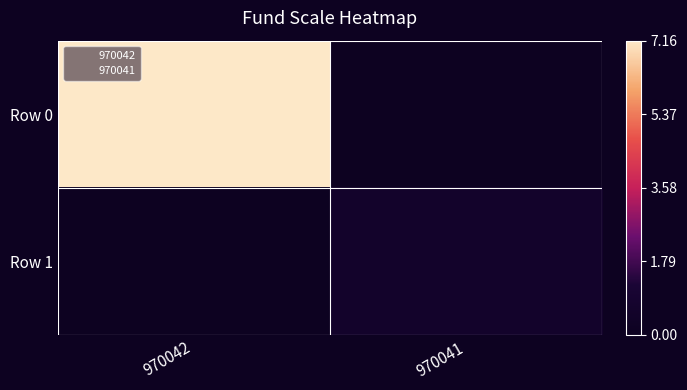

Which series has the largest total across all categories?

Row 0